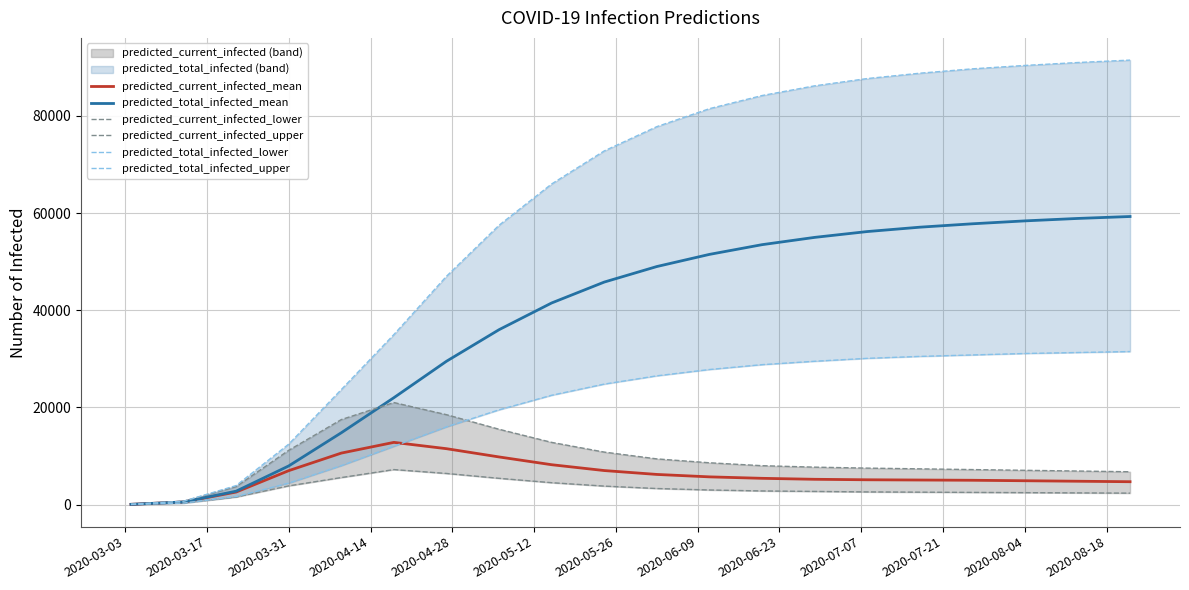

True or false: predicted_total_infected_upper has more than 0 interior local peaks.

False